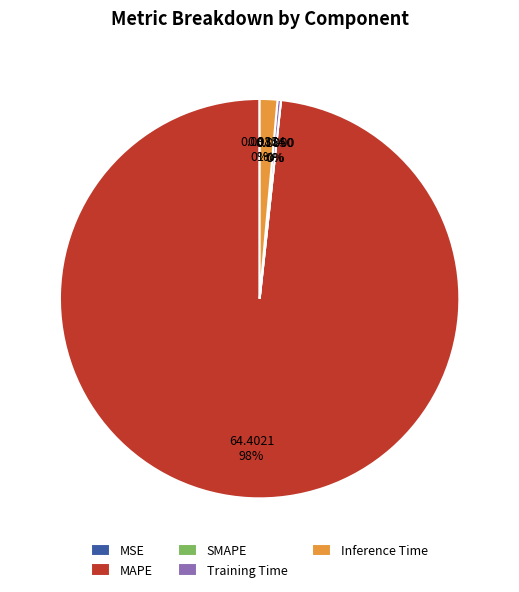

Does MAPE represent more than half of the total?

Yes